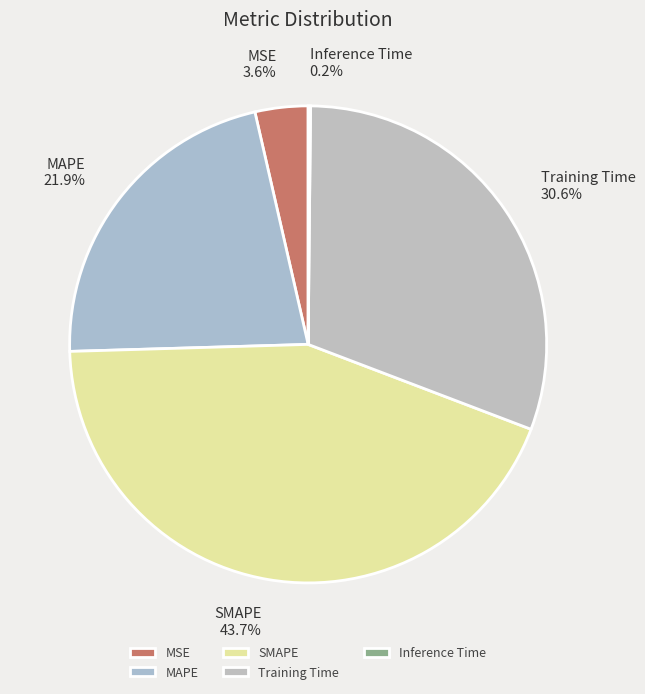

To the nearest percent, what portion does Training Time represent?

31%